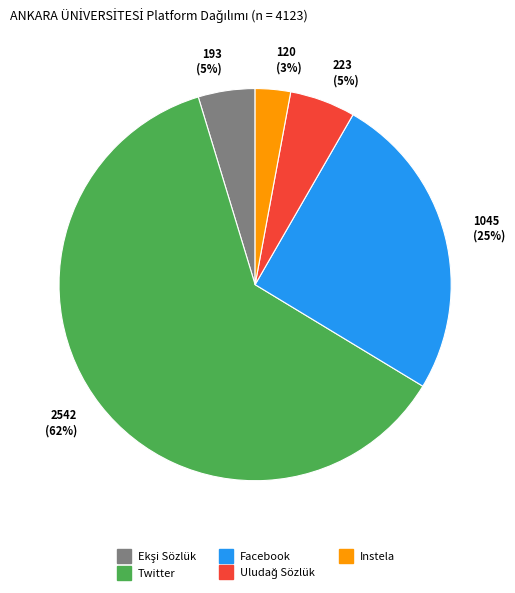

To the nearest percent, what is the difference between the largest and smallest slice percentages?

59%